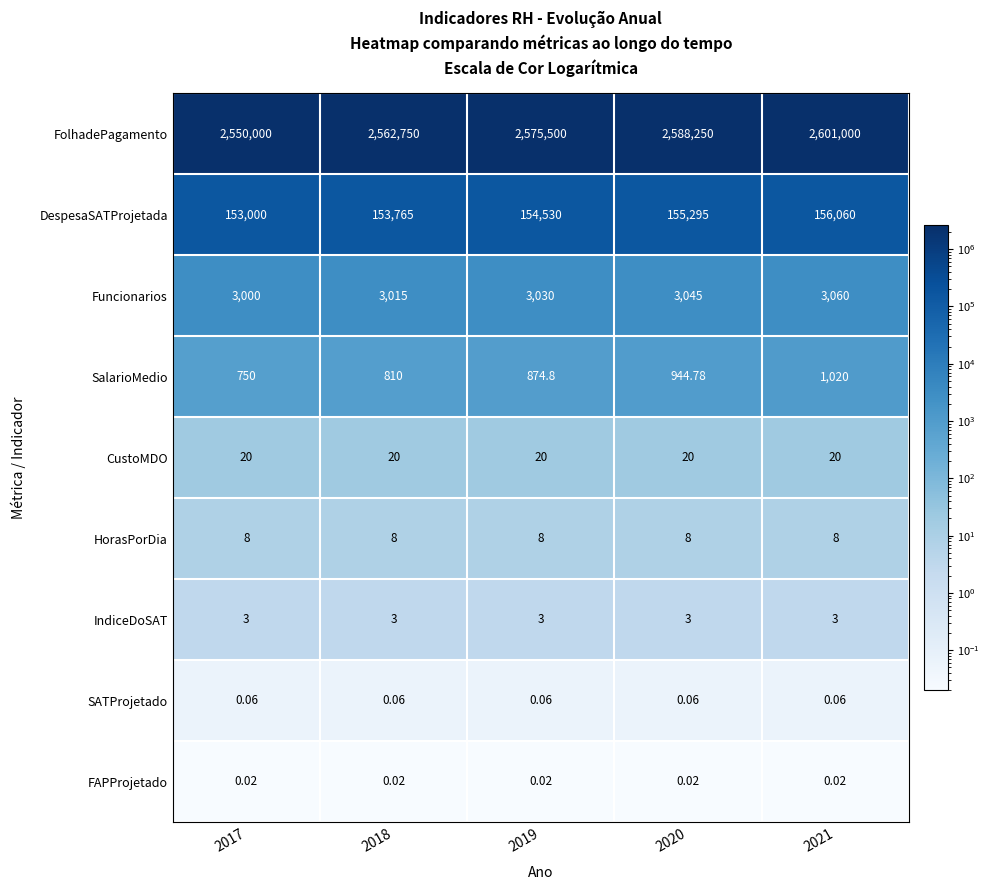

Rank the series by their maximum value, from highest to lowest.

FolhadePagamento, DespesaSATProjetada, Funcionarios, SalarioMedio, CustoMDO, HorasPorDia, IndiceDoSAT, SATProjetado, FAPProjetado